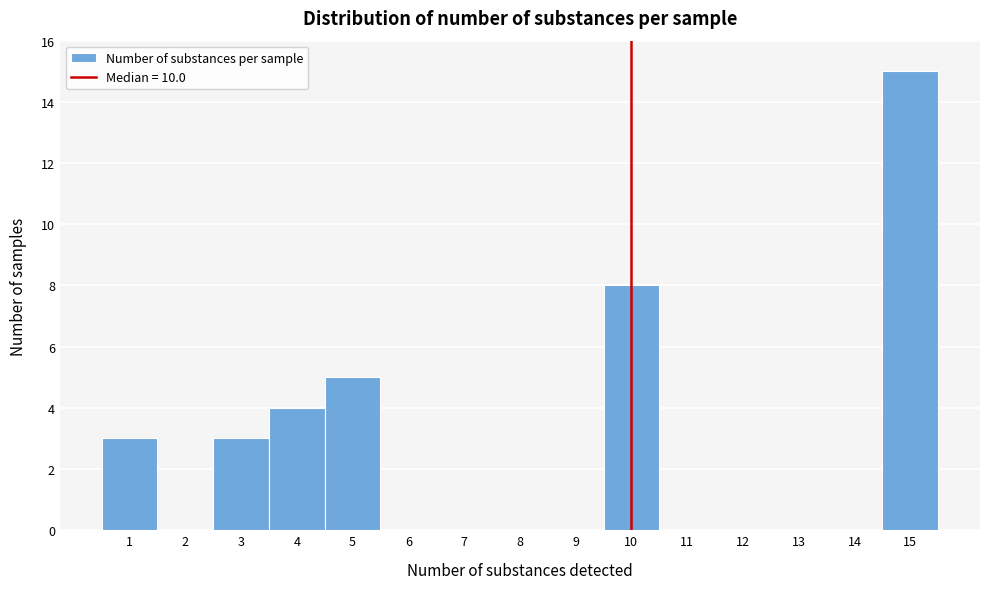

Which range on the x-axis has the tallest bar?

14.5 to 15.5